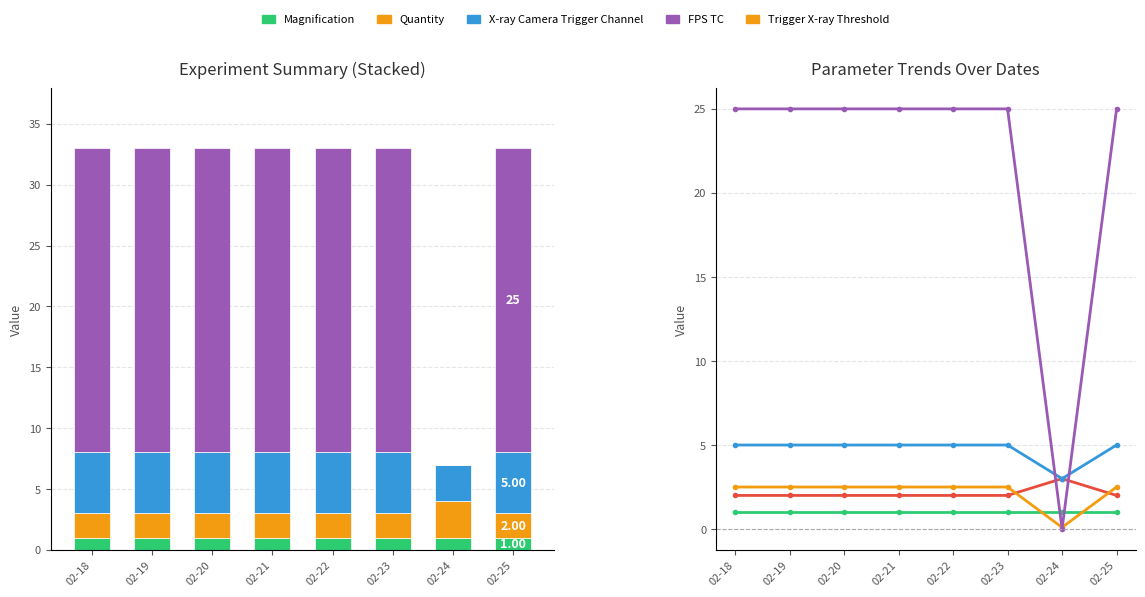

What is the difference between the highest and lowest values at 02-19?

24.0